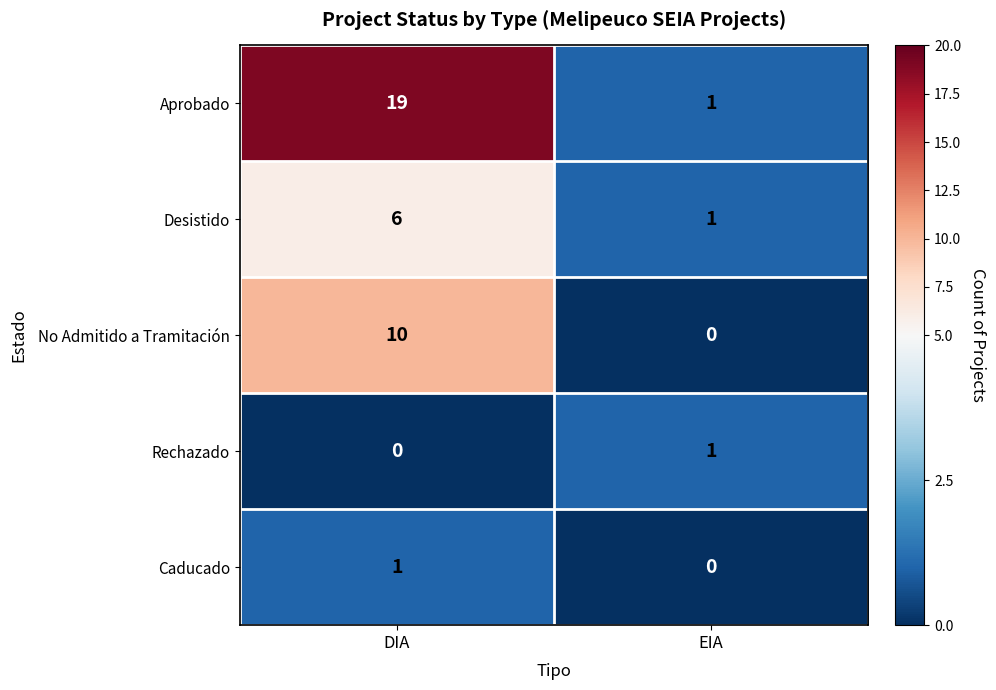

At which label is Desistido closest to 3?

EIA